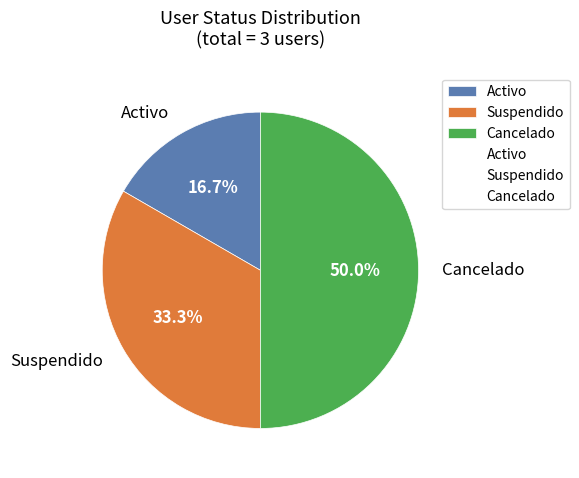

Count the number of slices in the pie.

3